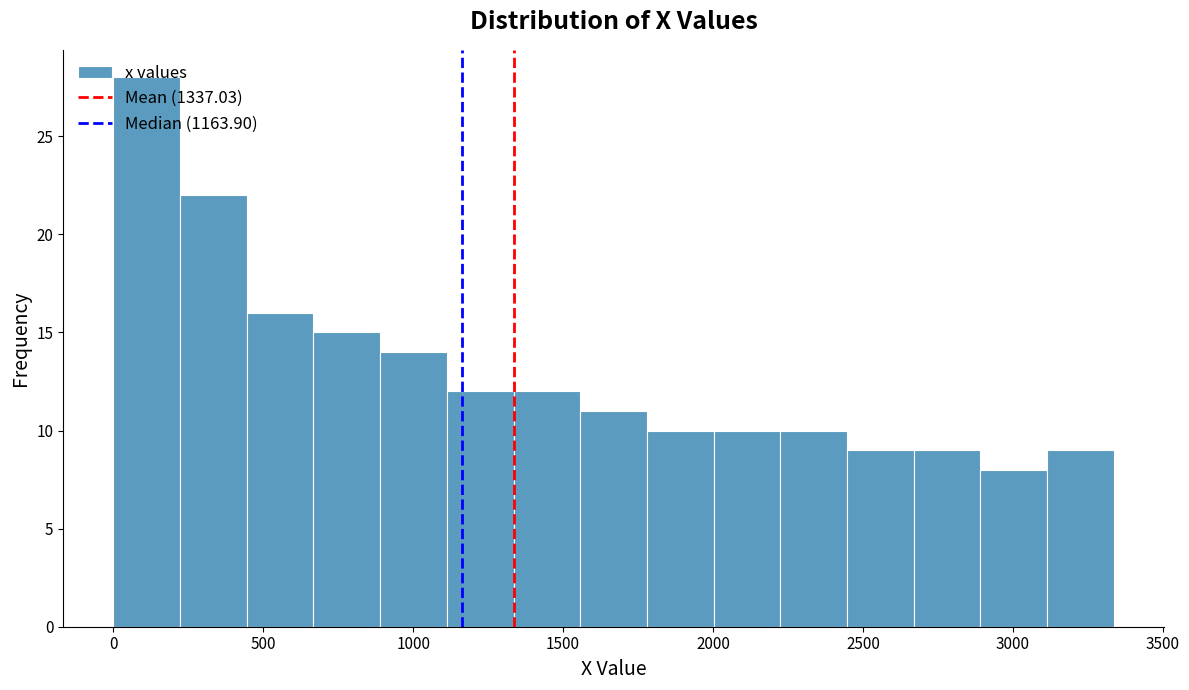

What is the height of the bar covering 2450 to 2650 on the x-axis? Neither the bar edges nor the heights are printed on the chart, so give them approximately, as read against the axes.

9